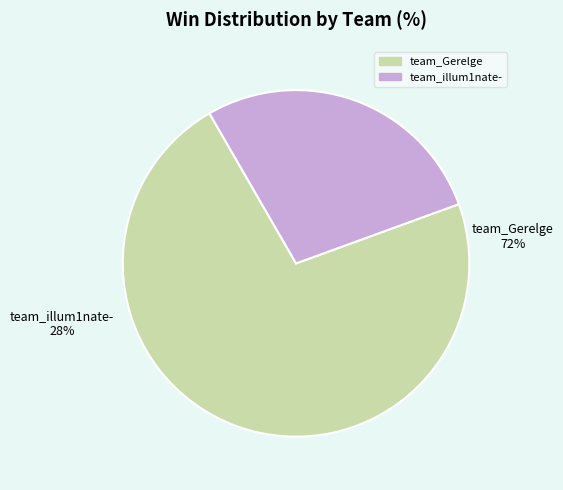

Is it true that team_Gerelge is 79% of the pie?

False